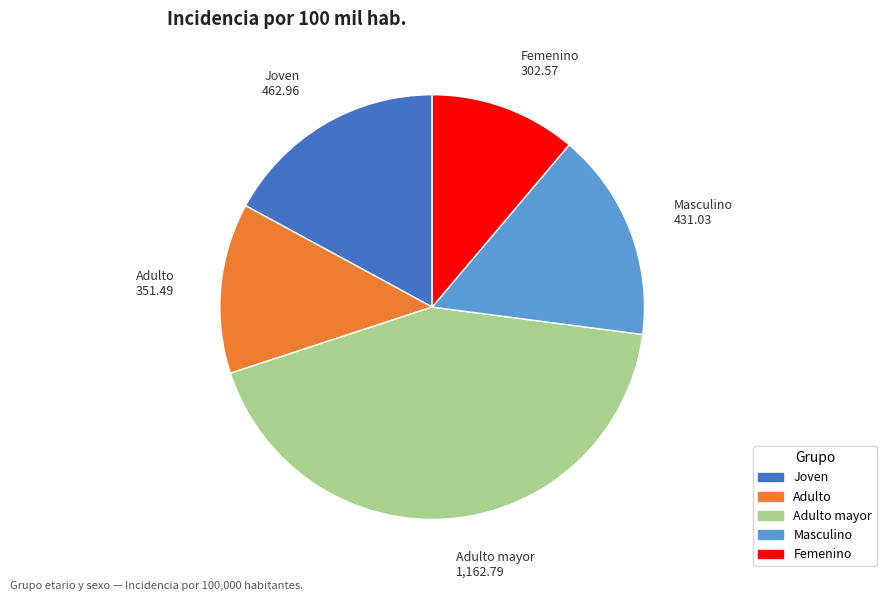

Does any single category account for the majority?

No